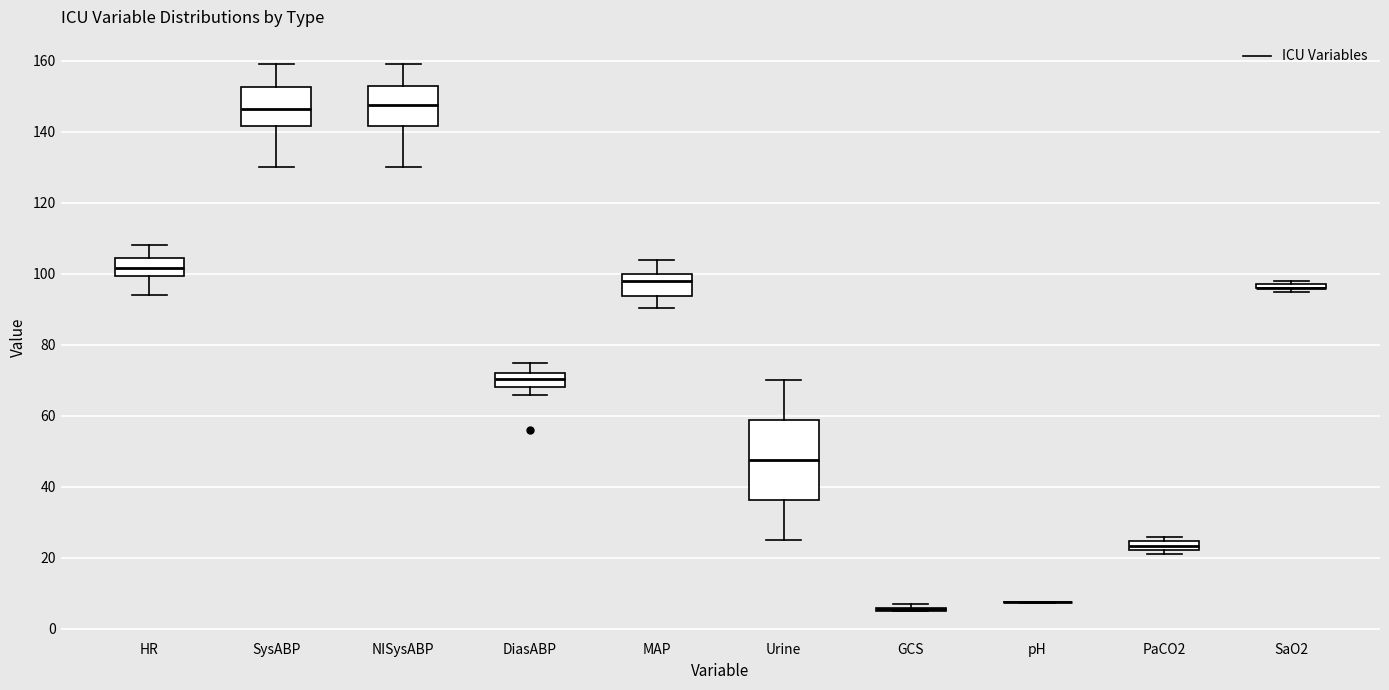

Comparing the boxes themselves (not the whiskers), which one is the tallest?

Urine